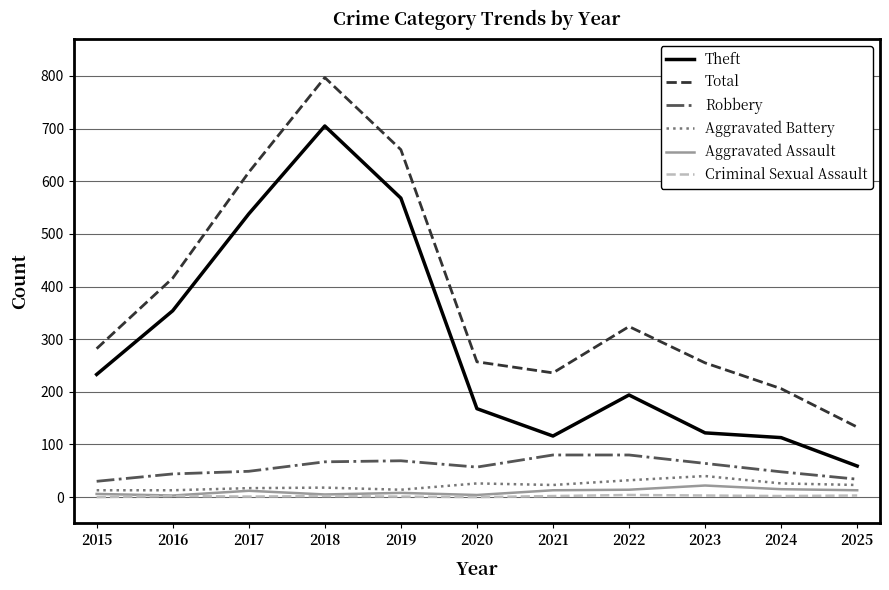

What is the sum of all Aggravated Battery values?

245